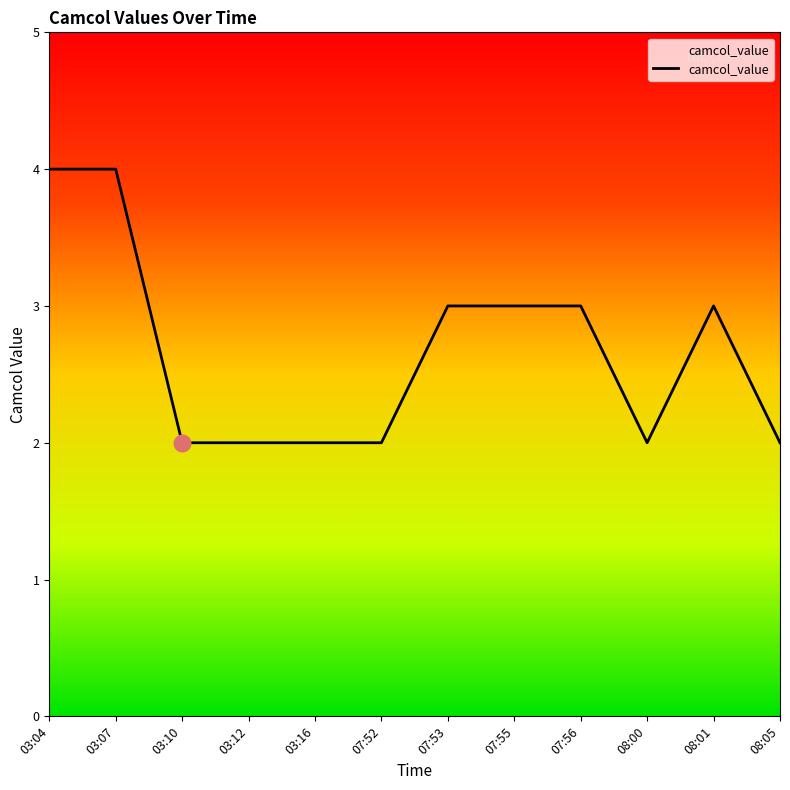

The chart shows a value of 3 at 07:56. True or false?

True